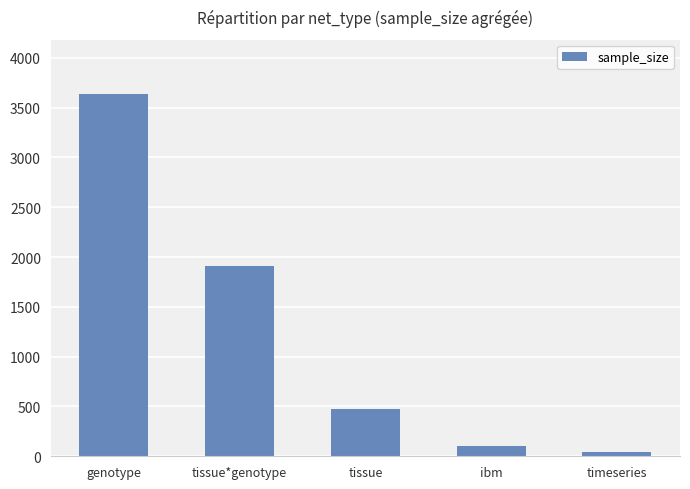

Rank the categories by value from lowest to highest.

timeseries, ibm, tissue, tissue*genotype, genotype